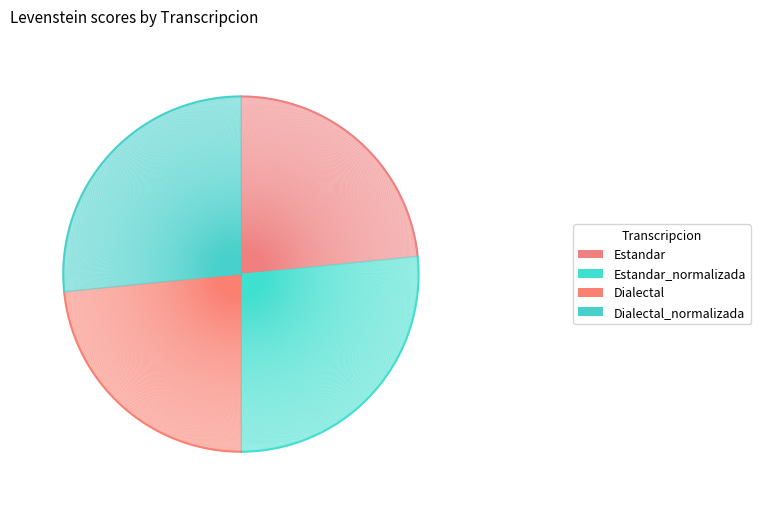

The Dialectal_normalizada slice represents 27% of the pie. True or false?

True